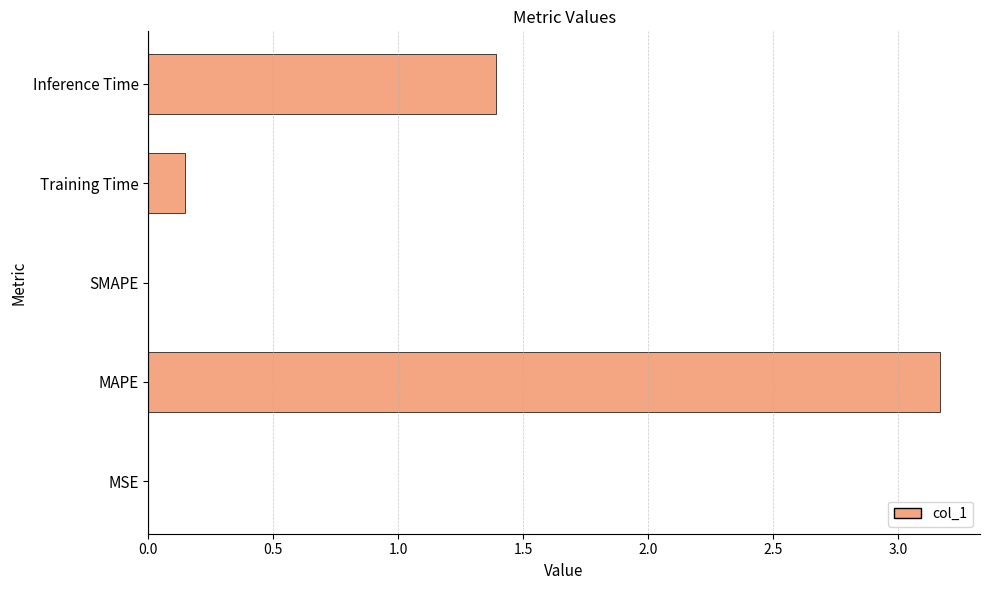

Count the number of categories in the chart.

5